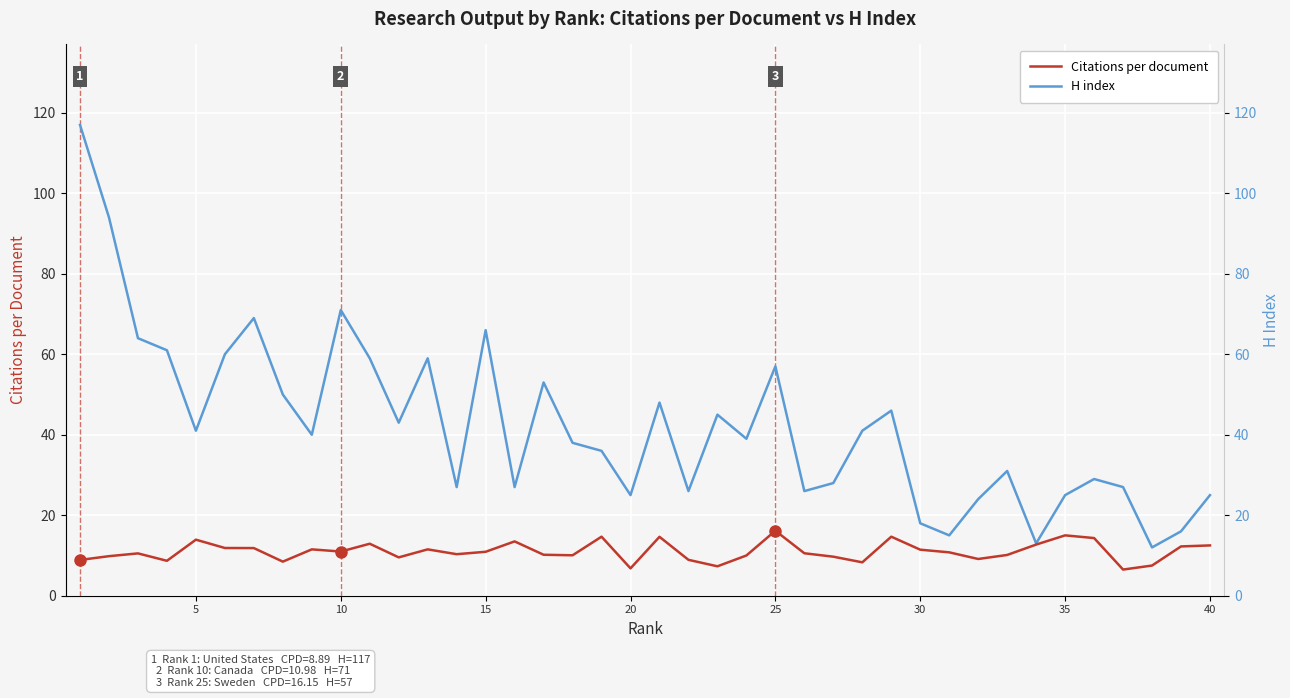

In H index, how many points are higher than both neighbors (excluding endpoints)?

11